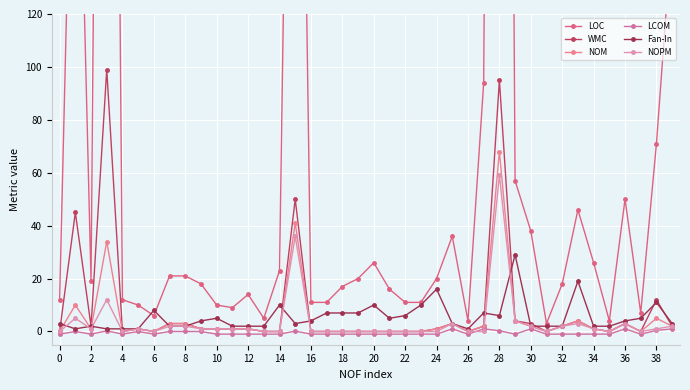

Which category has the highest value across all series?

28